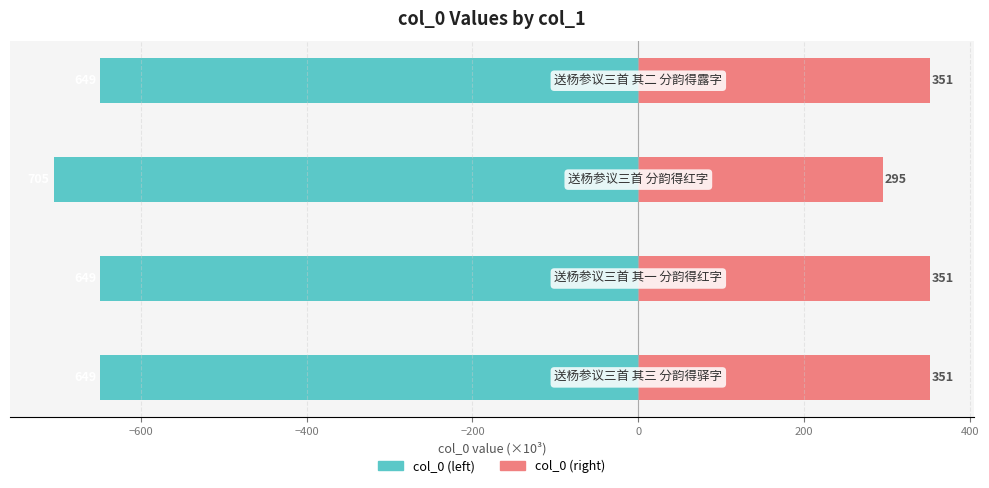

What is the difference between the highest and lowest values at −600?

1000.0